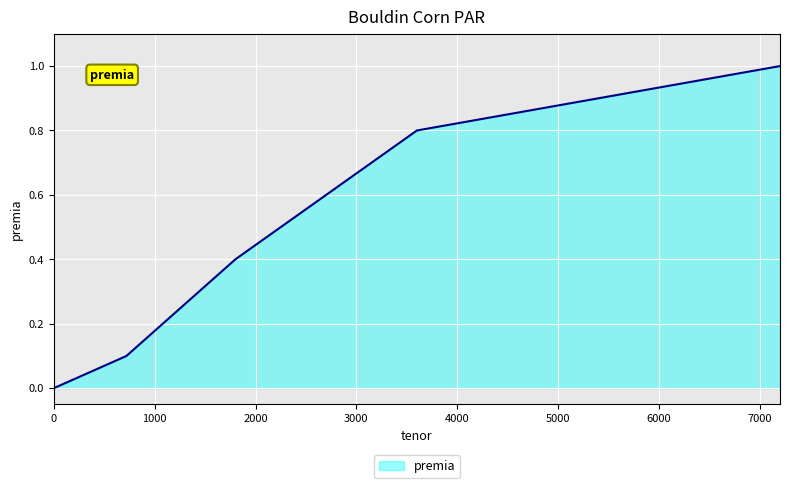

What is the greatest value displayed?

1.0